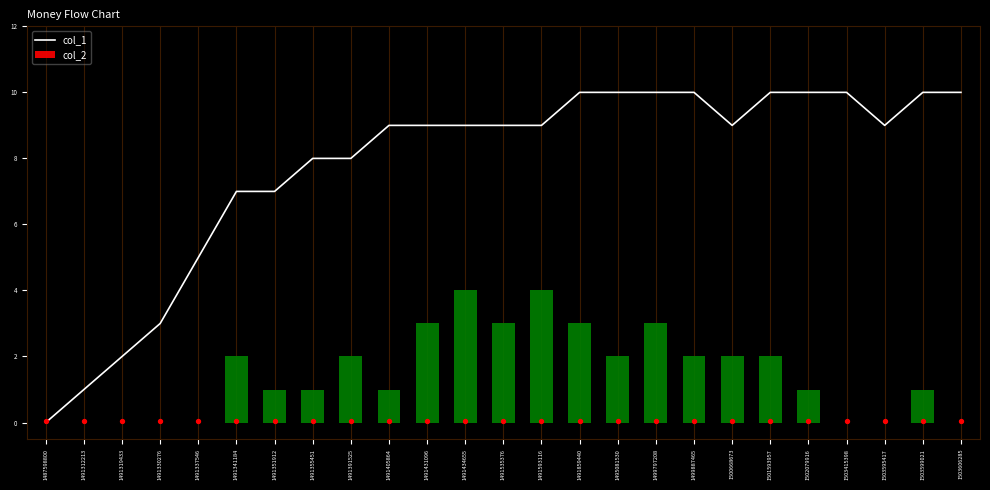

Is the value of col_1 at 1501593957 greater than the value of col_2 at 1491319433?

Yes